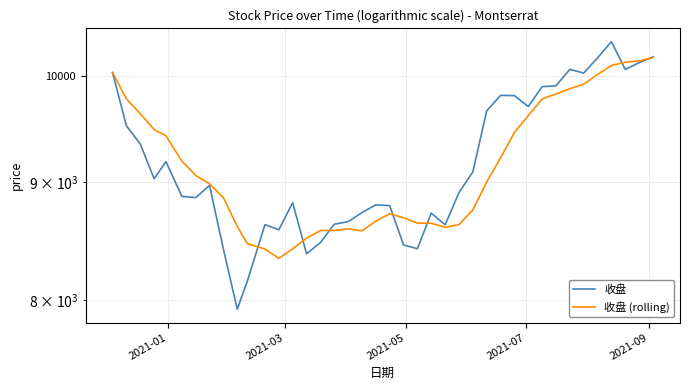

Which series has the widest spread of values?

收盘